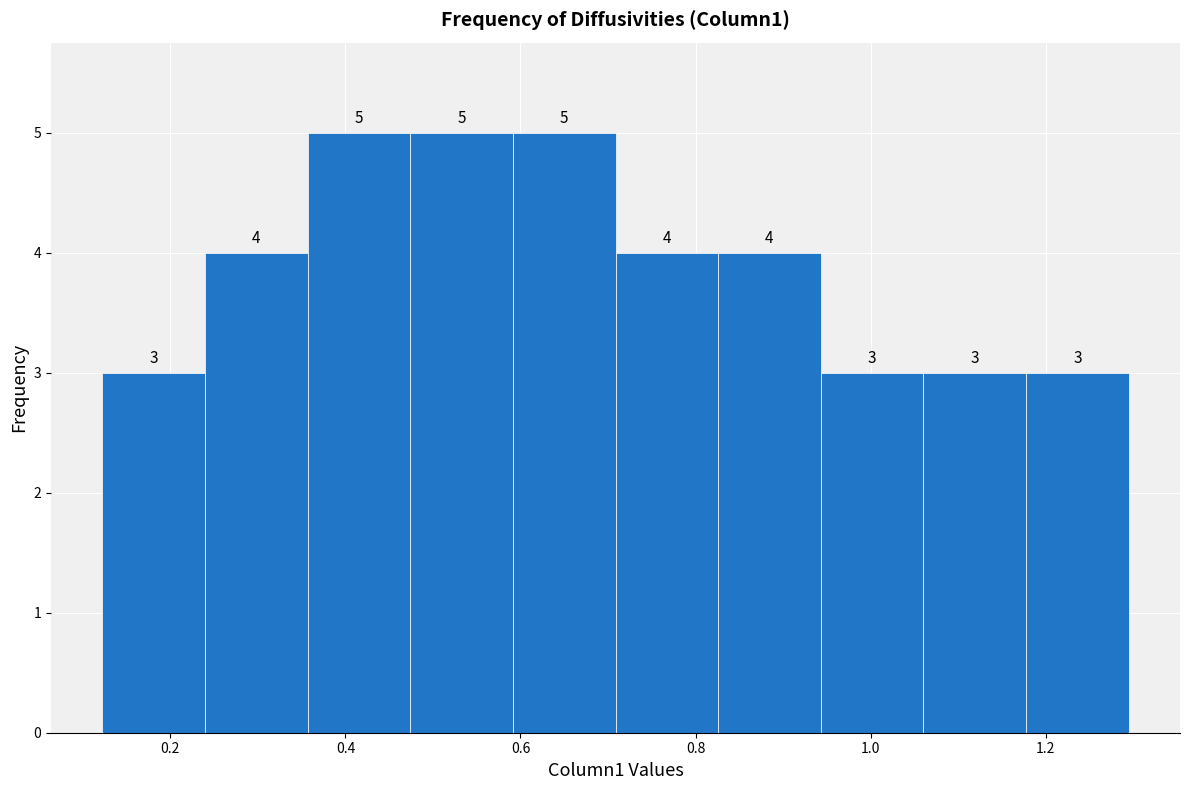

Reading left to right, list every bar in this chart as the range it spans on the x-axis followed by its height. The bar edges are not printed on the chart, so give them approximately, as read against the axis.

0.12 to 0.24: 3
0.24 to 0.36: 4
0.36 to 0.48: 5
0.48 to 0.60: 5
0.60 to 0.70: 5
0.70 to 0.82: 4
0.82 to 0.94: 4
0.94 to 1.06: 3
1.06 to 1.18: 3
1.18 to 1.30: 3